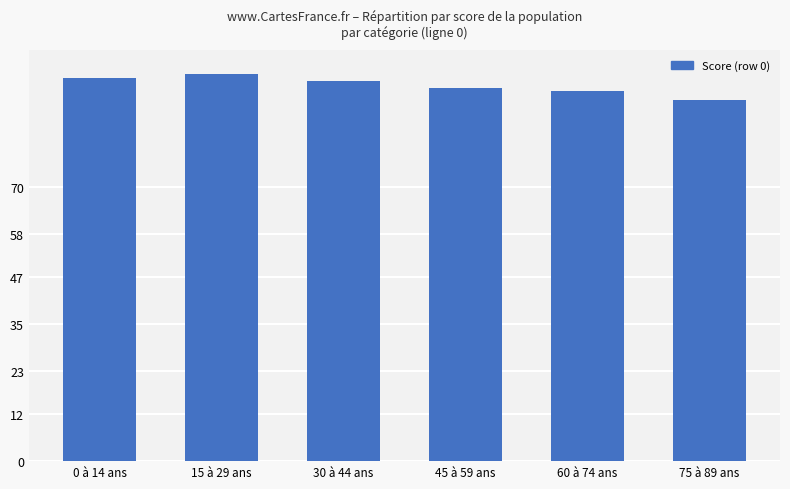

What is the label of the 6th bar from the right?

0 à 14 ans